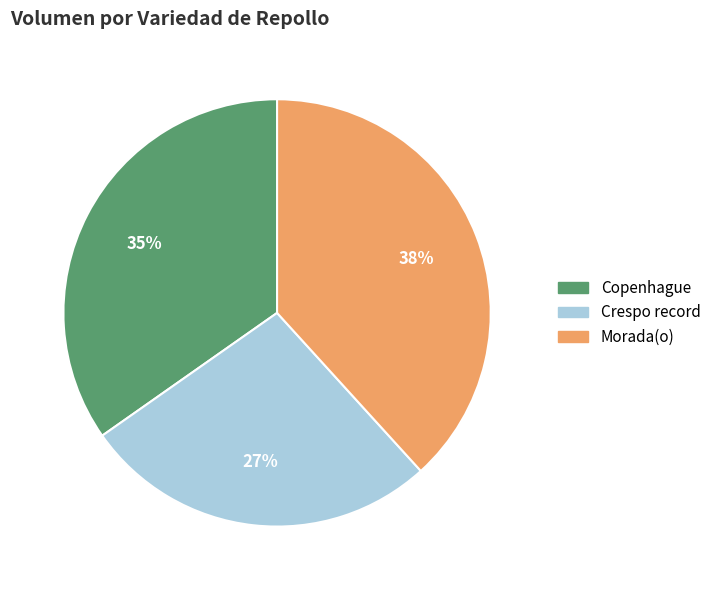

Is there a majority slice in this chart?

No